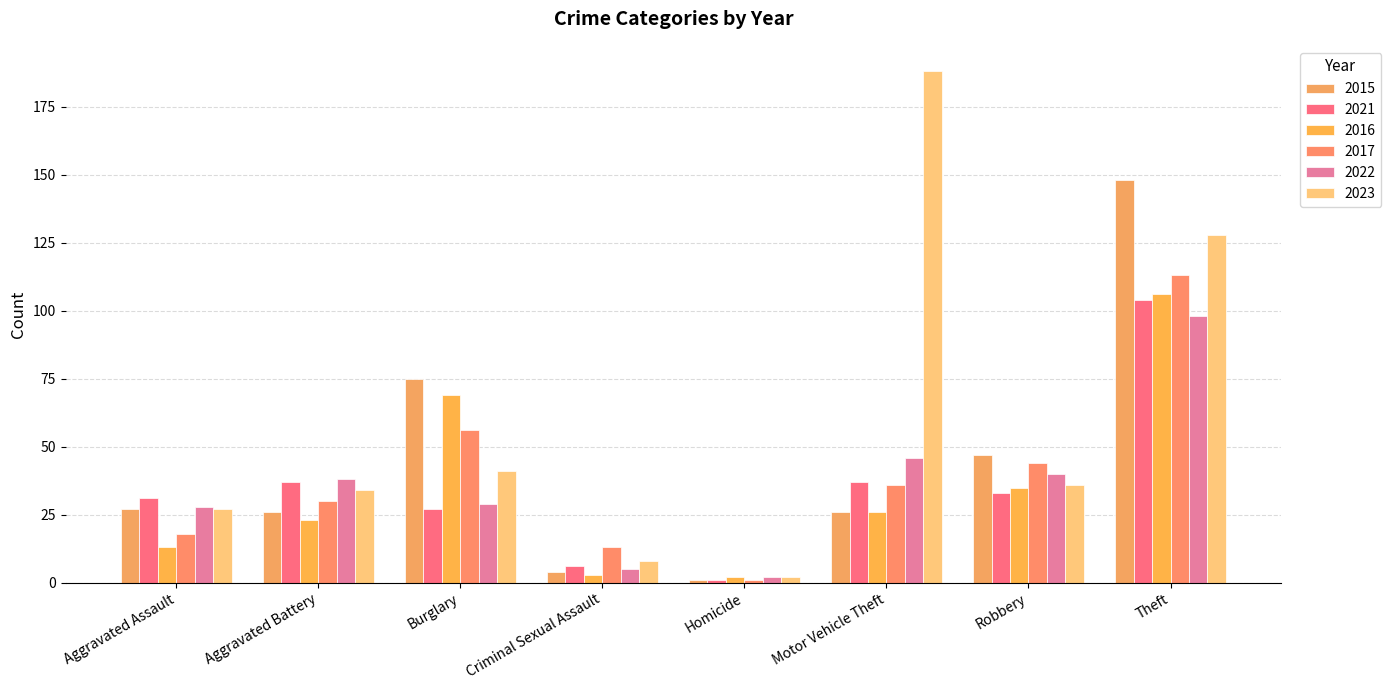

What is the total value across all series at Aggravated Battery?

188